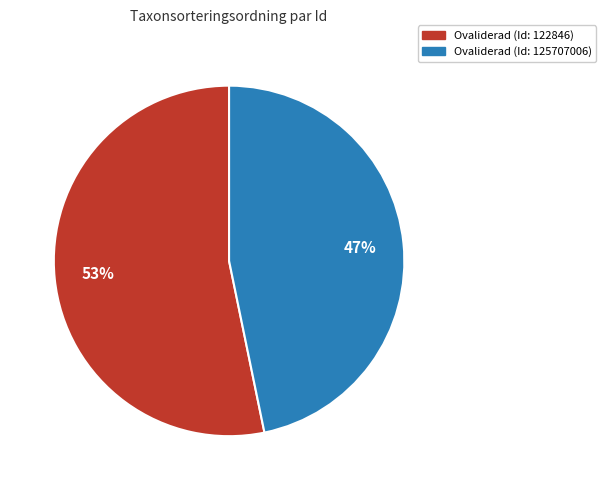

How many segments does this pie chart have?

2